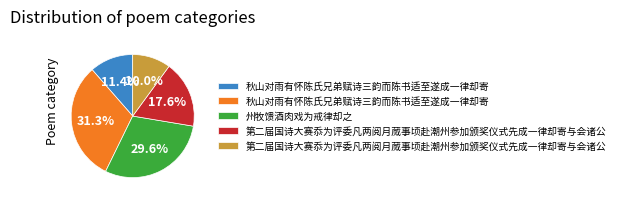

Is there any slice that represents more than half of the pie?

No